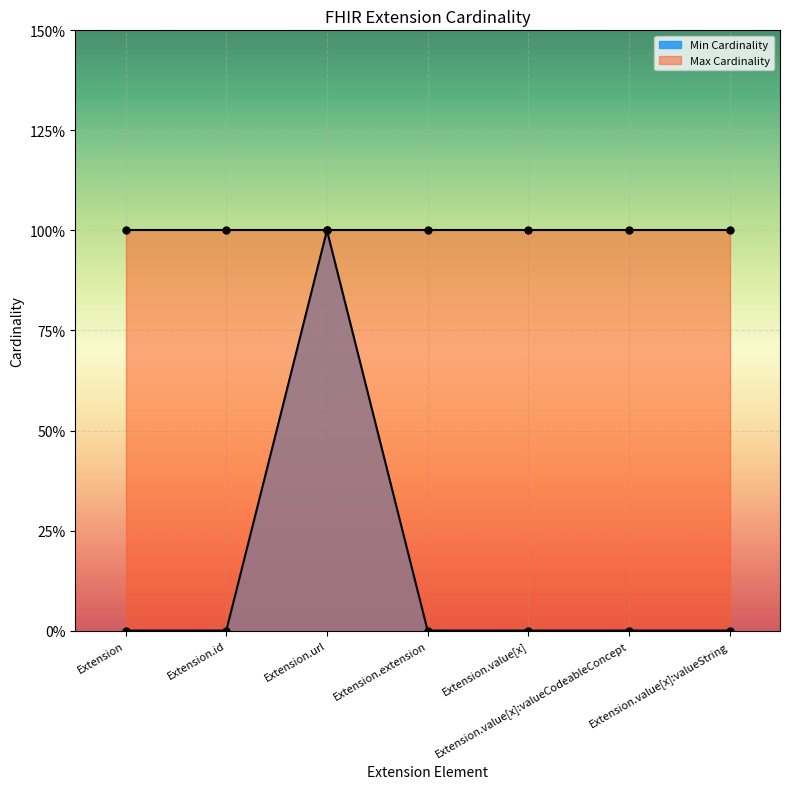

Is it true that the value at Extension.value[x]:valueCodeableConcept is 0?

True